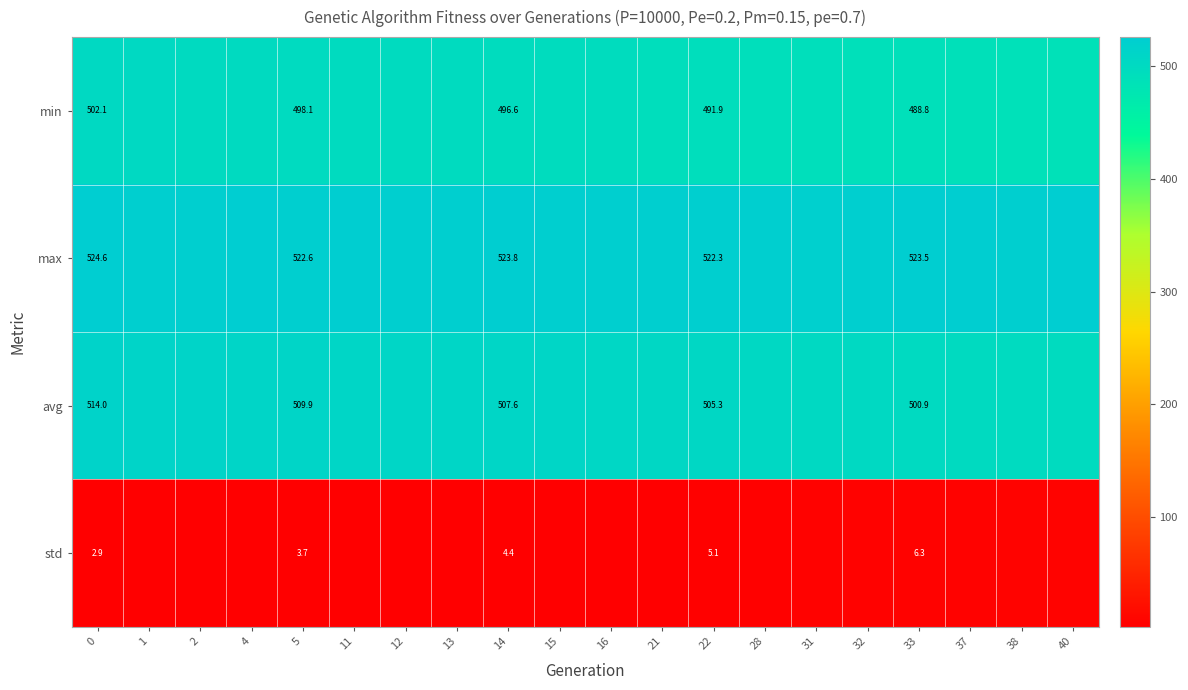

Is the value of max at 14 greater than the value of std at 5?

Yes